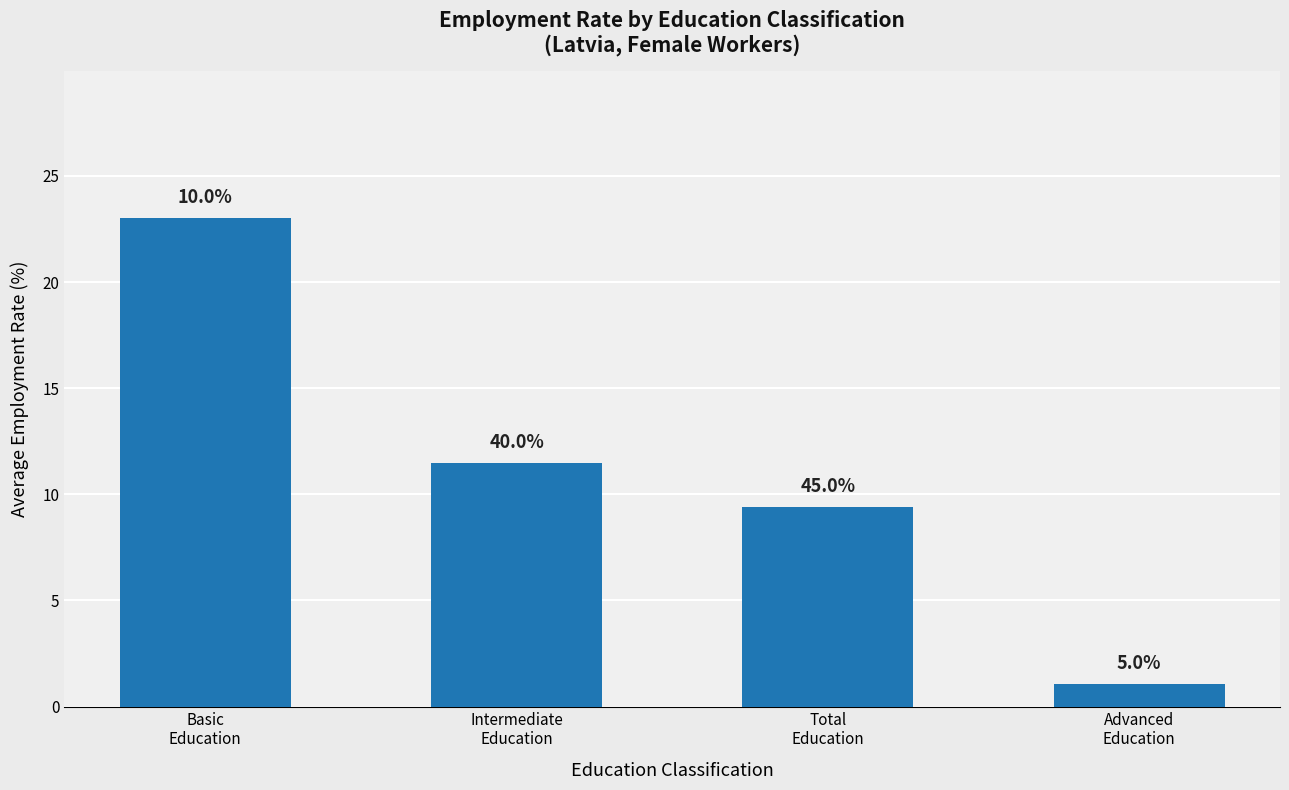

Which category has the lowest value across all series?

Advanced
Education